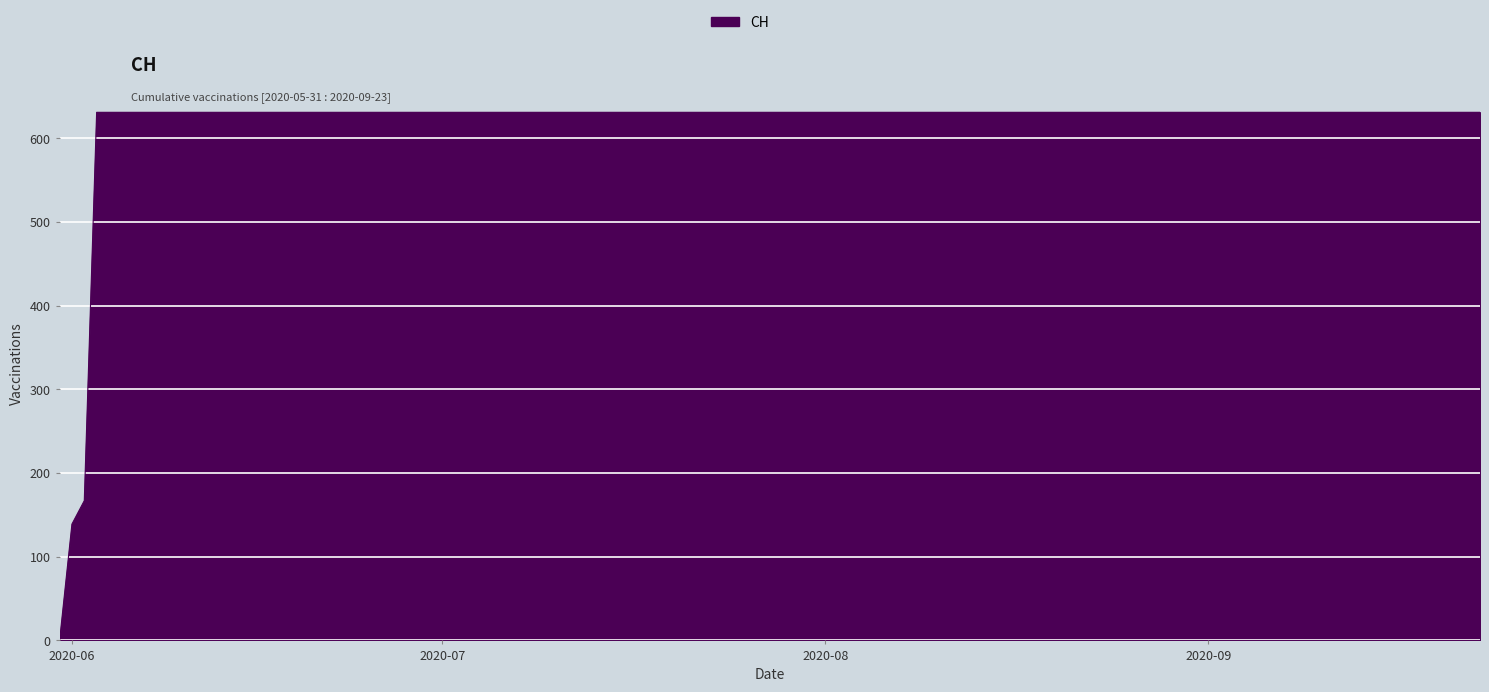

What is the maximum value shown in the chart?

631